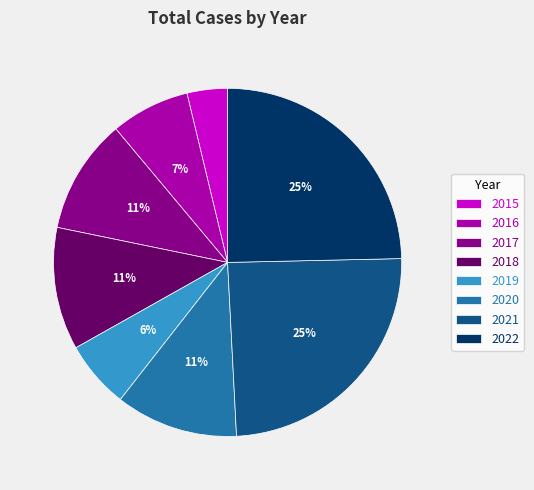

To the nearest percent, what percentage of the pie is 2022?

25%